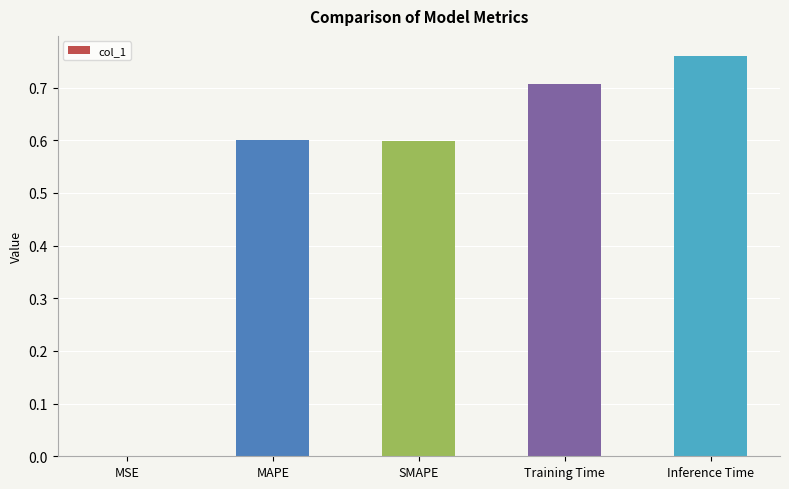

At which label is the value closest to 0?

MSE